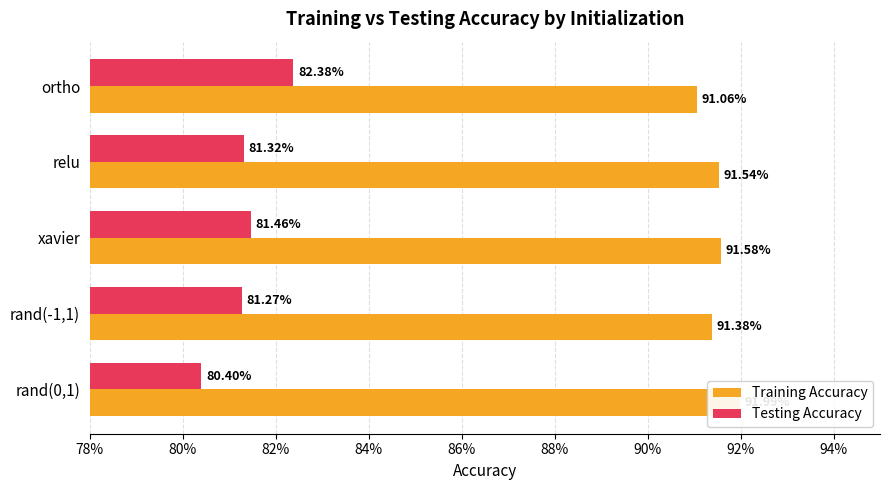

At ortho, list the series in order from largest to smallest.

Training Accuracy, Testing Accuracy